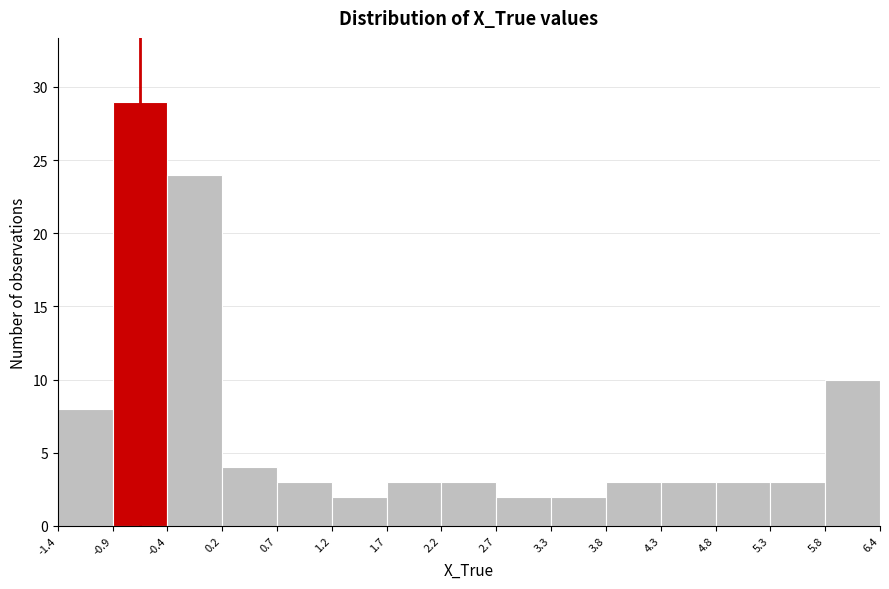

Reading left to right, transcribe this chart: for each bar, give the range it covers on the x-axis and its height. The values are not printed on the chart, so give them approximately, as read against the axis.

-1.4 to -0.9: 8
-0.9 to -0.4: 29
-0.4 to 0.2: 24
0.2 to 0.7: 4
0.7 to 1.2: 3
1.2 to 1.7: 2
1.7 to 2.2: 3
2.2 to 2.7: 3
2.7 to 3.3: 2
3.3 to 3.8: 2
3.8 to 4.3: 3
4.3 to 4.8: 3
4.8 to 5.3: 3
5.3 to 5.8: 3
5.8 to 6.4: 10